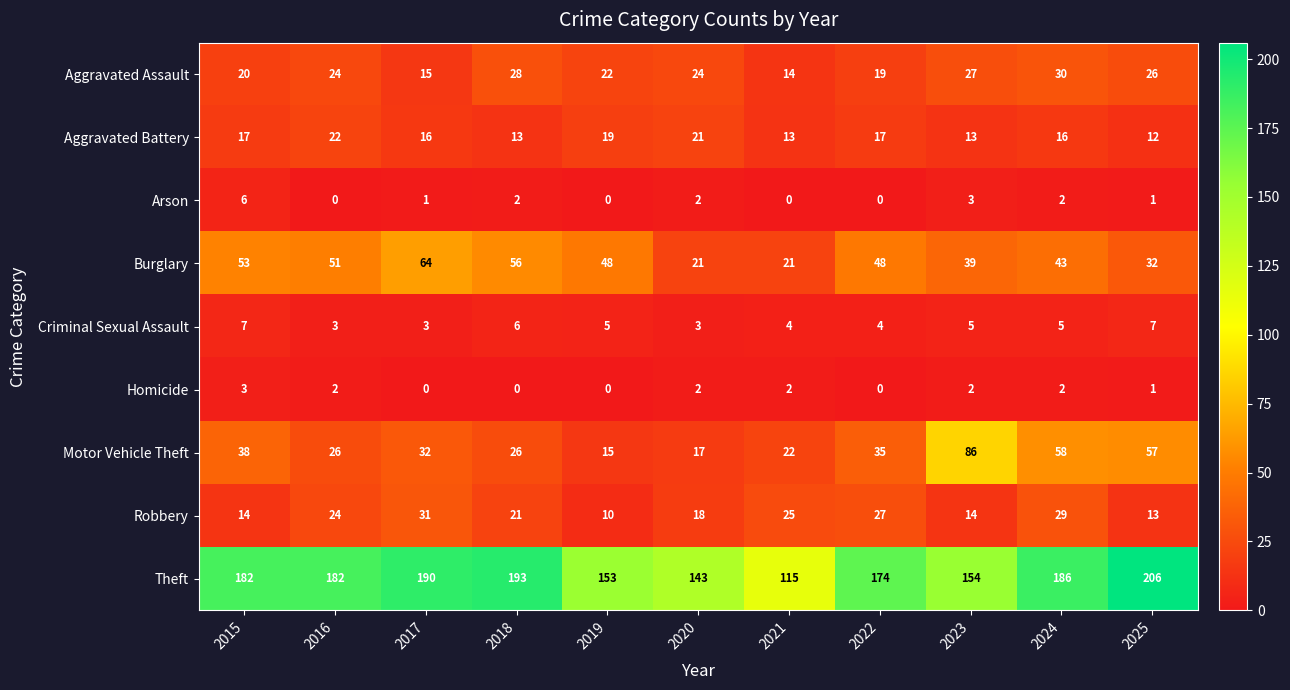

What is the sum of the Arson values at 2023 and 2020?

5